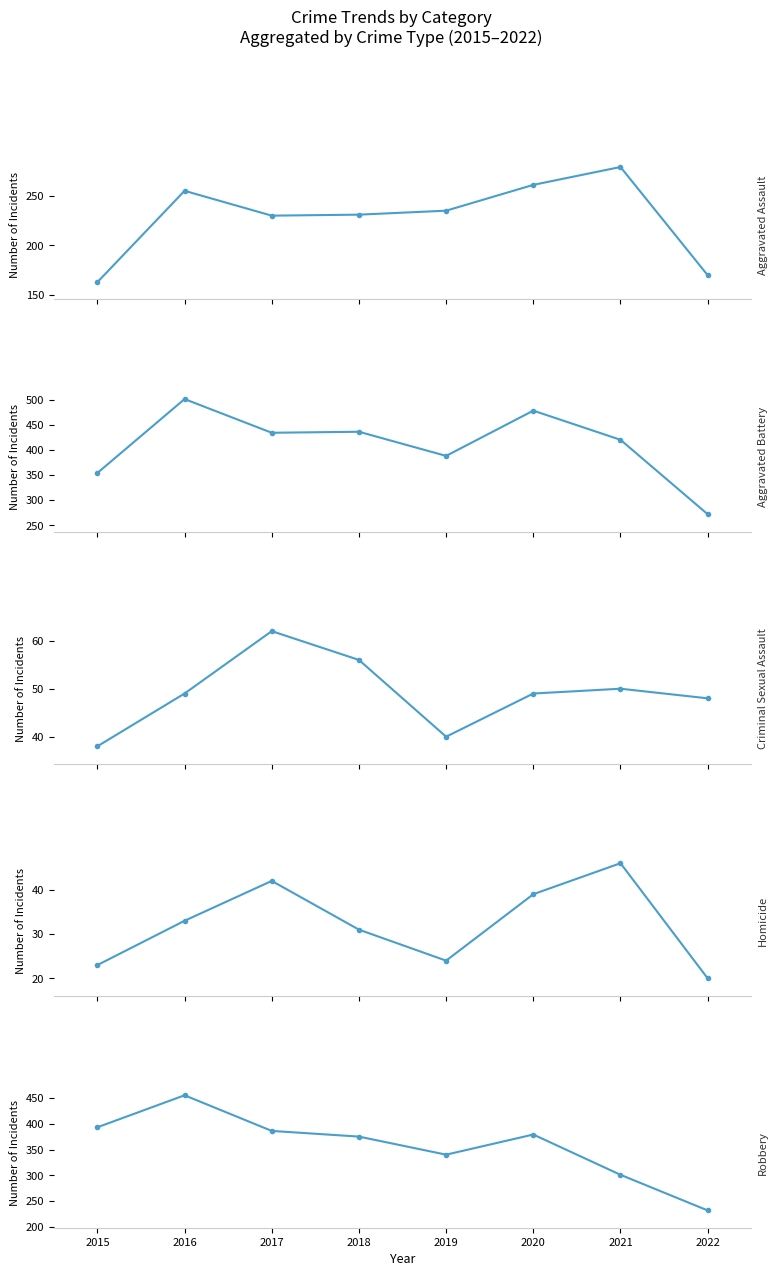

Between 2018 and 2019, which series saw the biggest shift?

Aggravated Battery